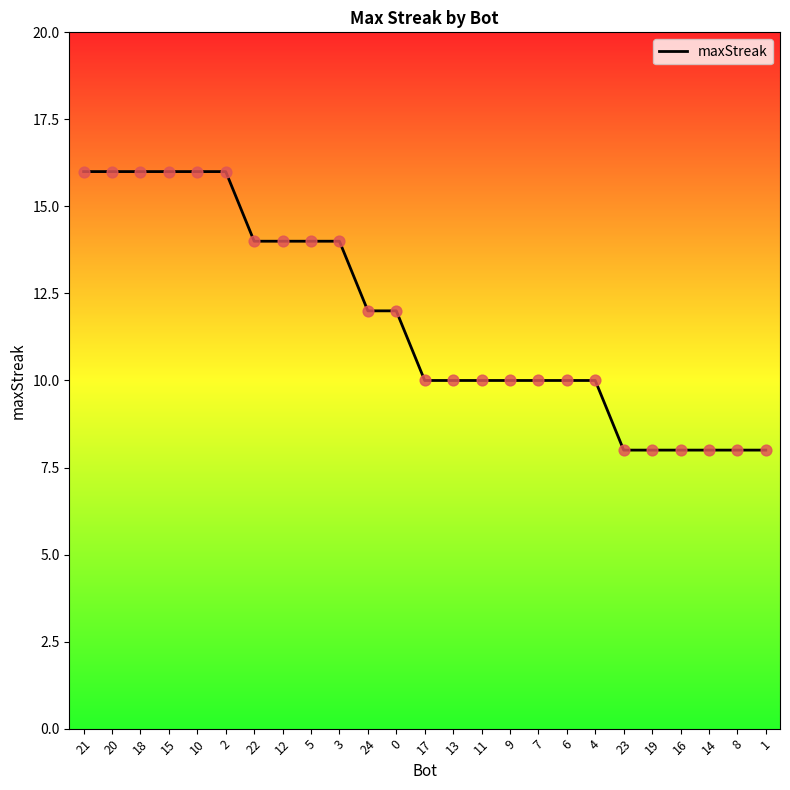

Approximately how many times larger is the value at 10 compared to 6?

1.6